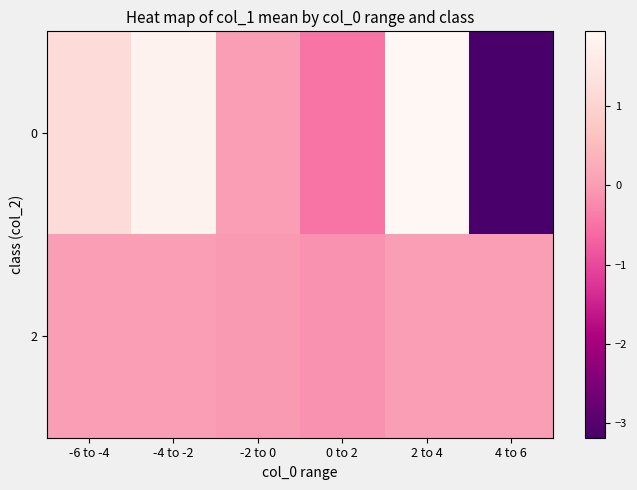

Which label corresponds to the smallest value in the chart?

4 to 6